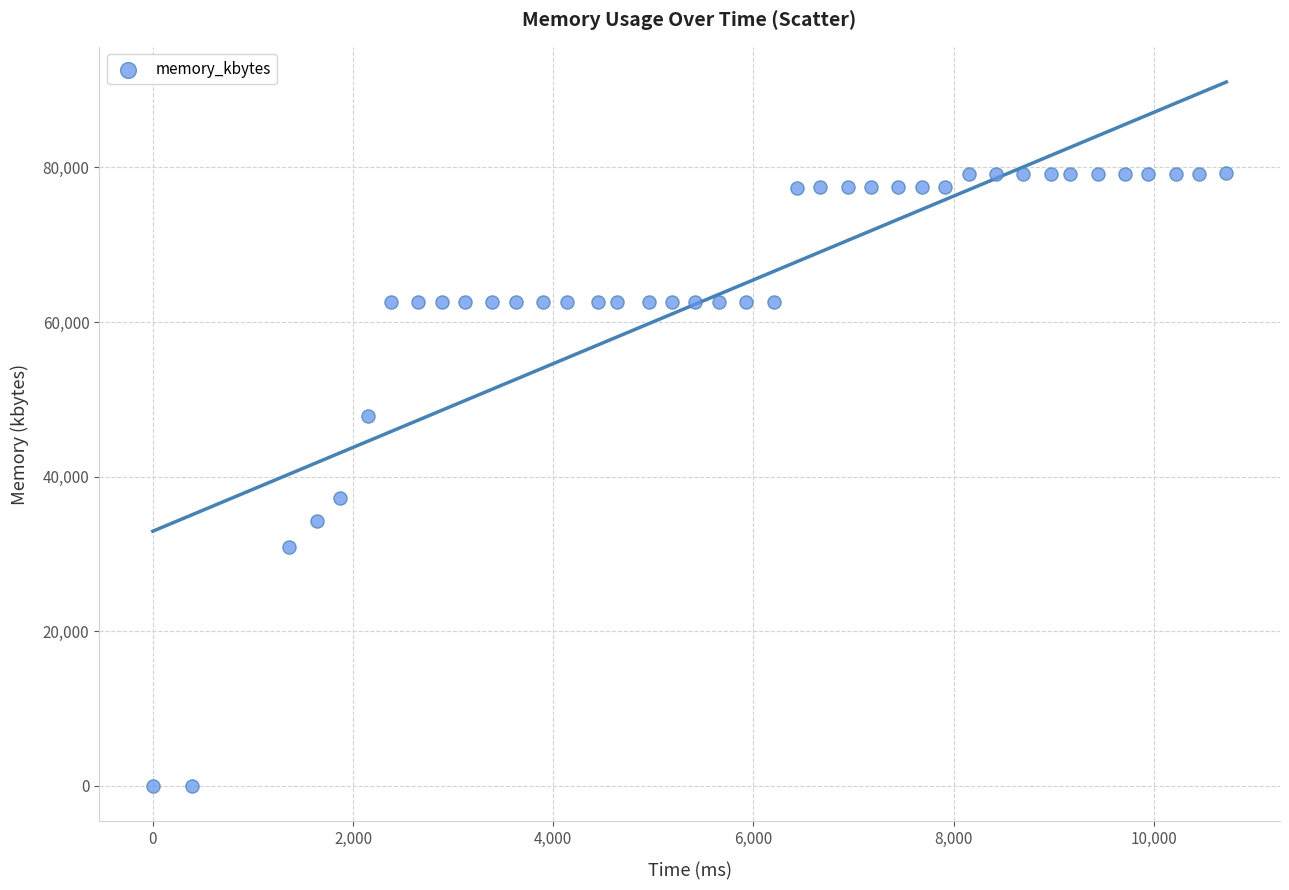

What Y value in the scatter plot is closest to 39618?

37228